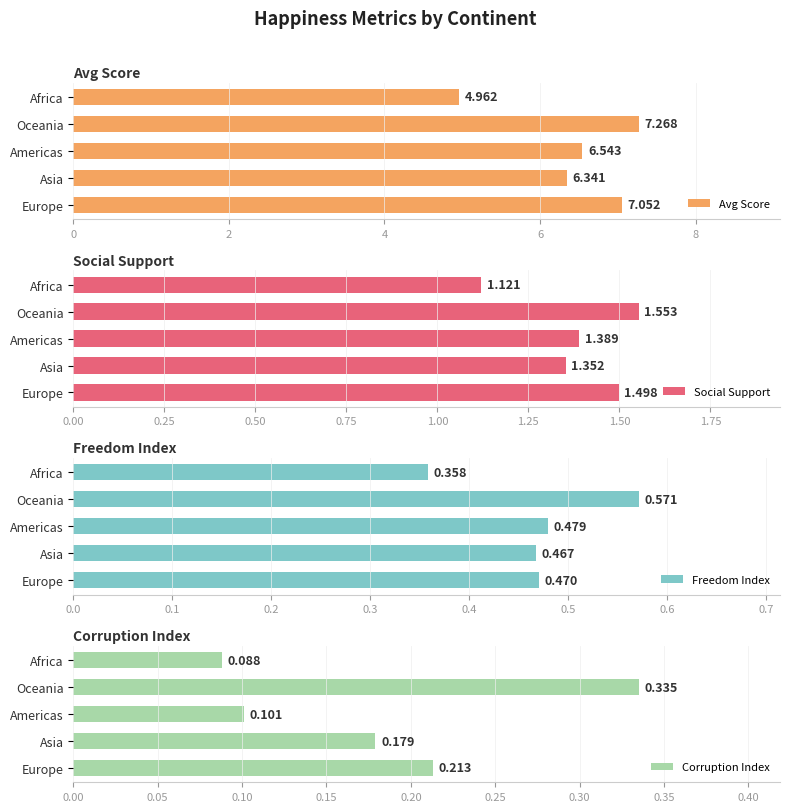

What is the lowest value of the Freedom Index series?

0.4